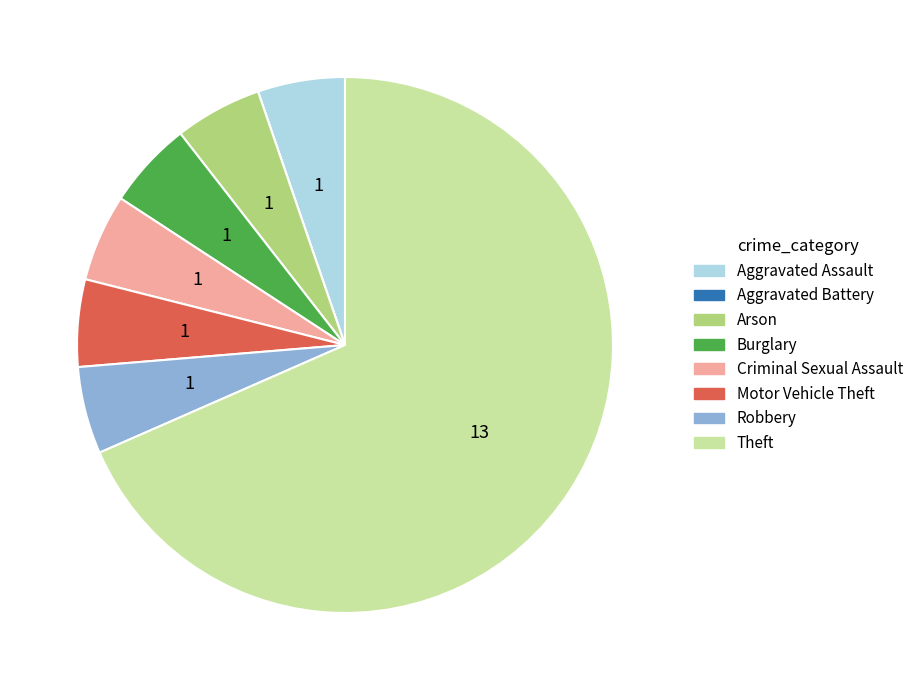

What is the largest slice in the pie chart?

Theft